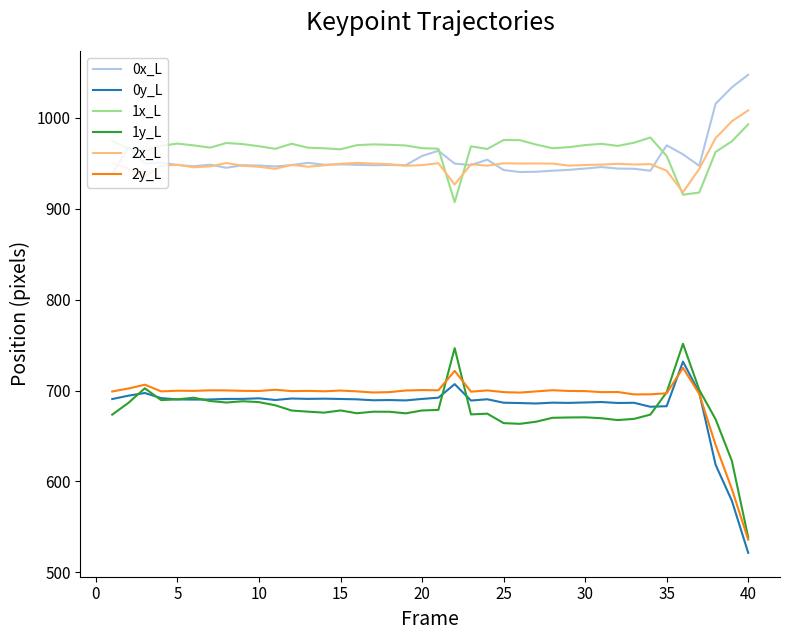

Which series has the widest spread of values?

1y_L